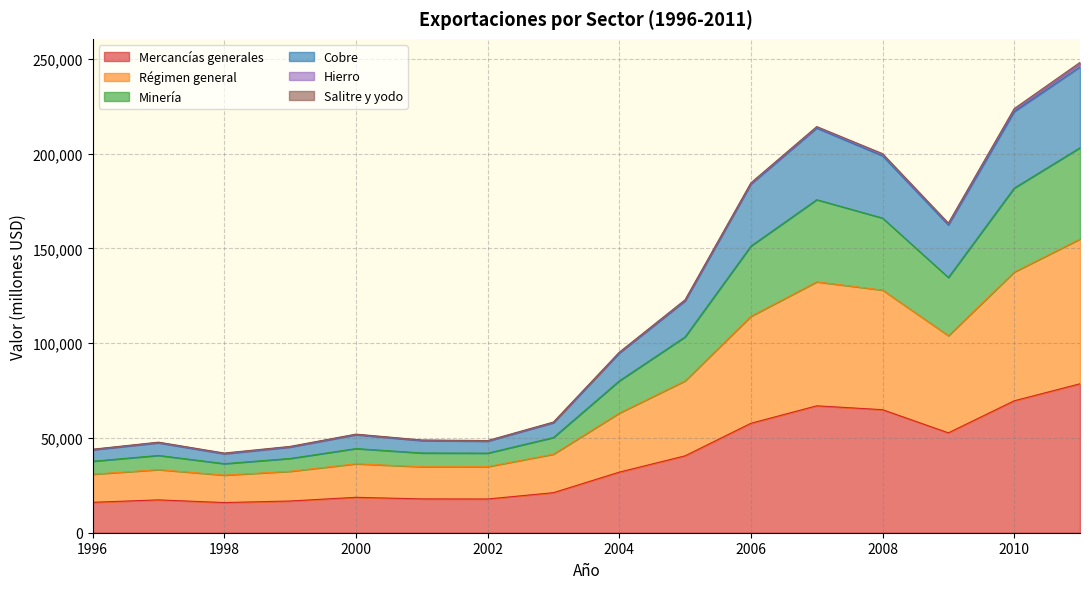

What is the lowest value of the Mercancías generales series?

15913